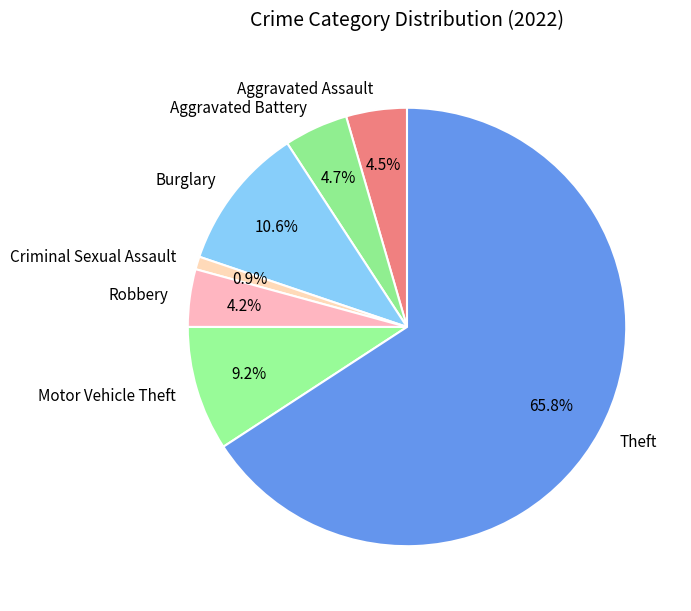

To the nearest percent, what is the difference between the Aggravated Battery and Burglary slice percentages?

6%